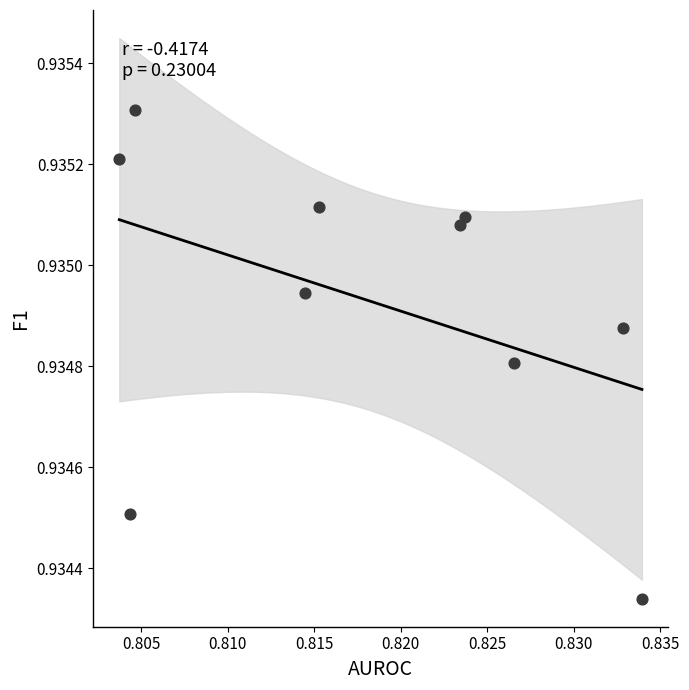

What is the average X value?

0.8